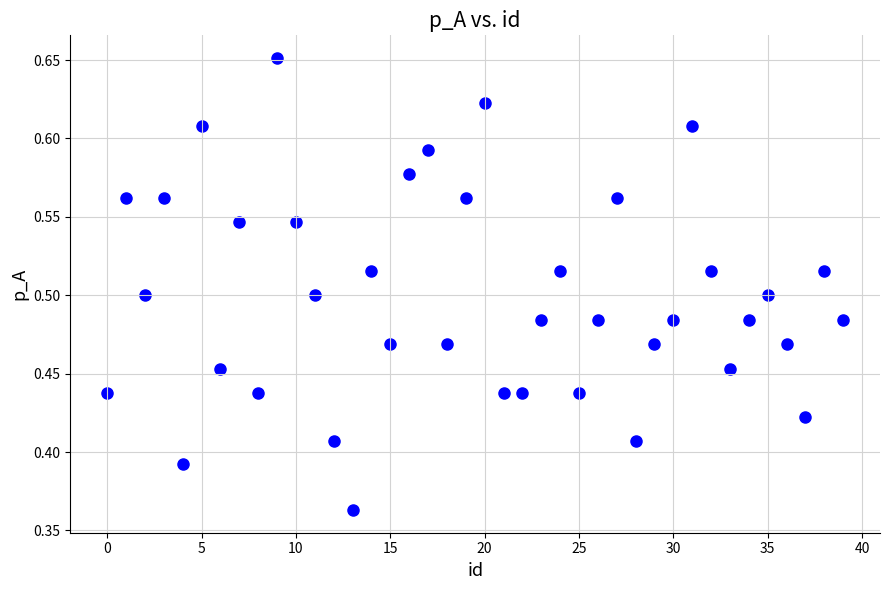

What is the range of Y values (max minus min)?

0.3